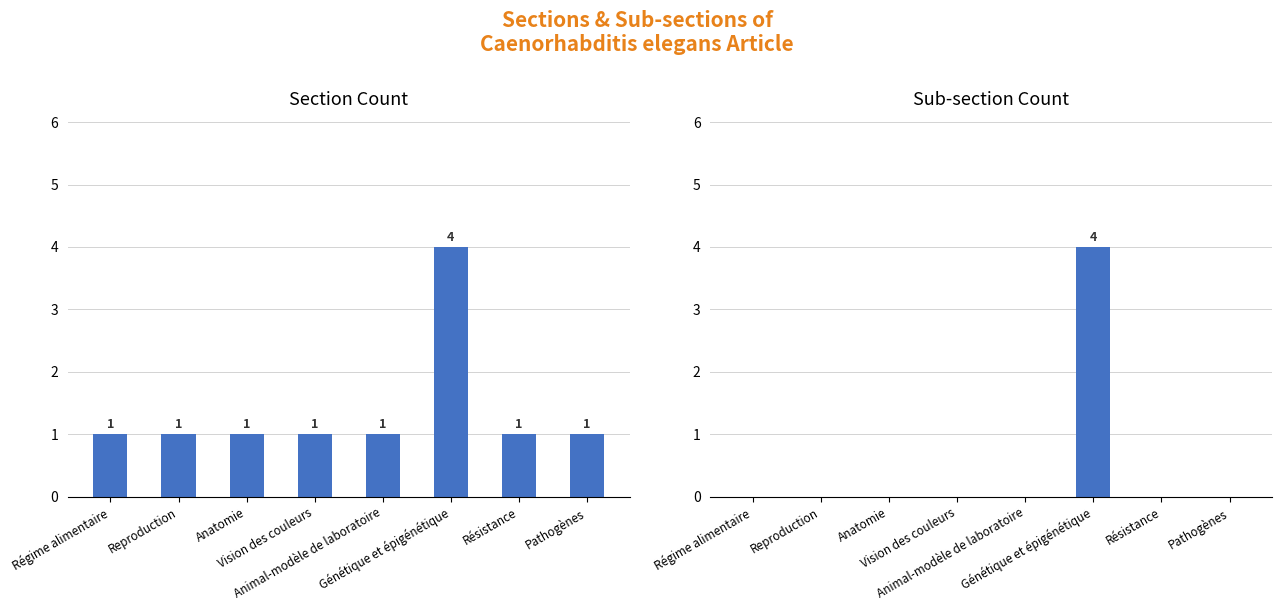

What is the difference between the Sub-section Count values at Résistance and Génétique et épigénétique?

4